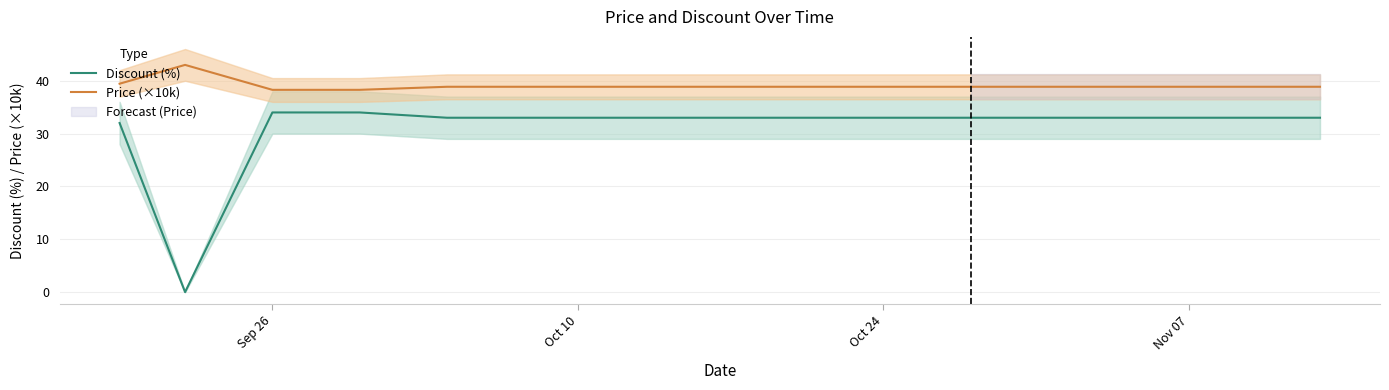

True or false: Price (×10k) and Discount (%) intersect in this chart.

False